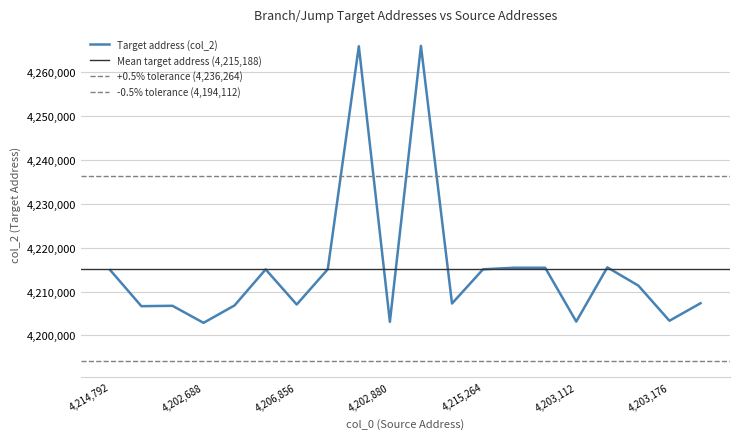

At which category does the chart reach its peak across all series?

4215216